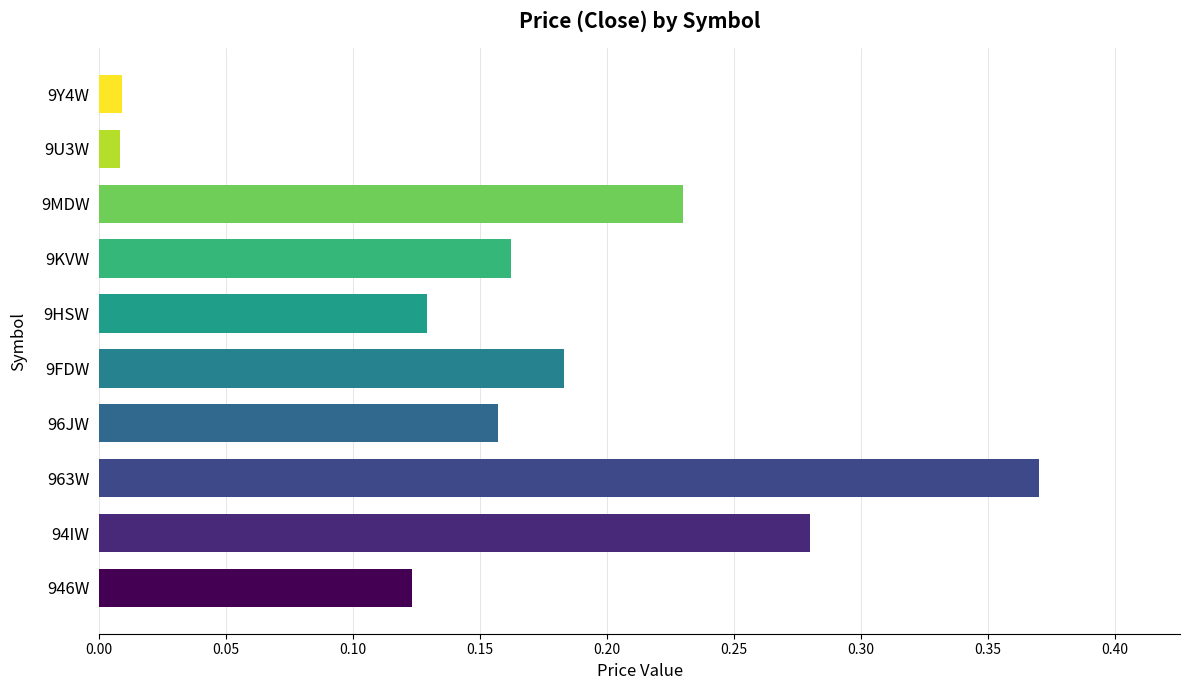

Which label corresponds to the largest value in the chart?

963W